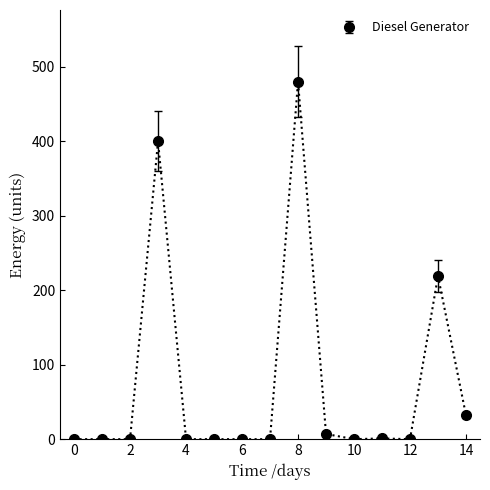

True or false: the data has more than 1 interior local peaks.

True